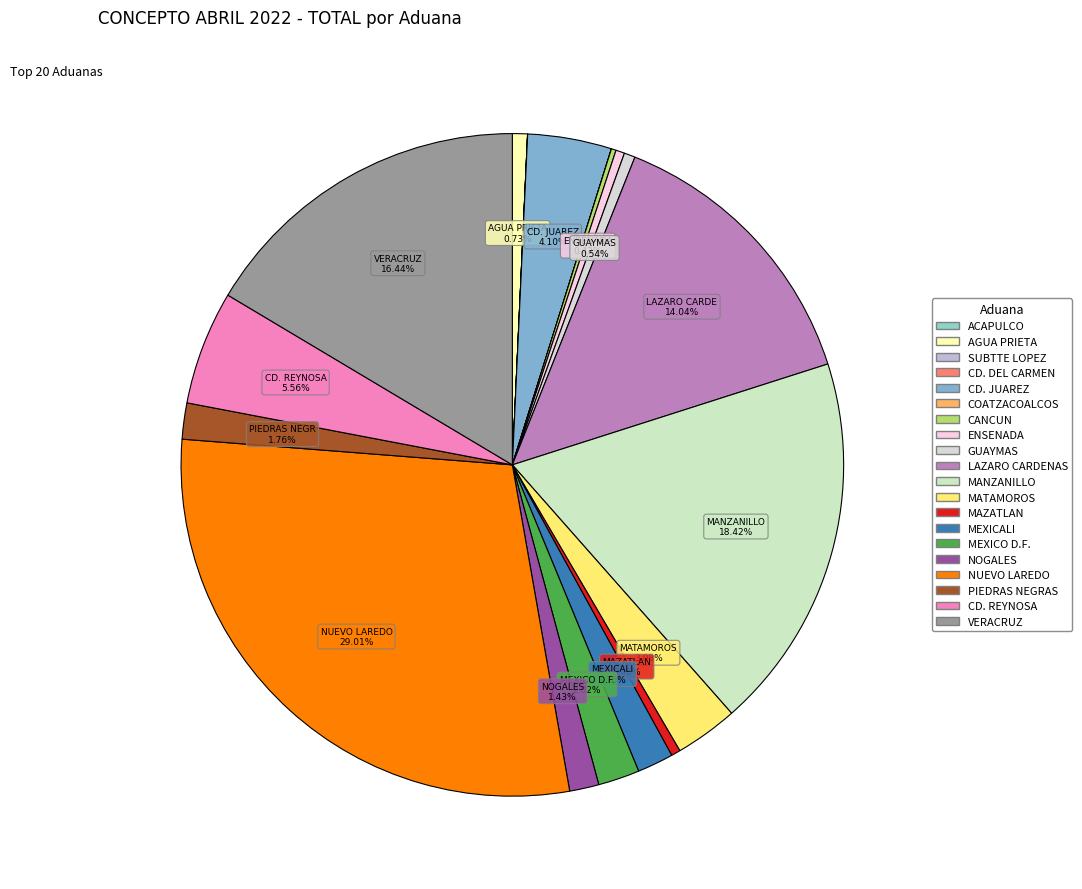

How much of the chart is everything except GUAYMAS?

99.5%